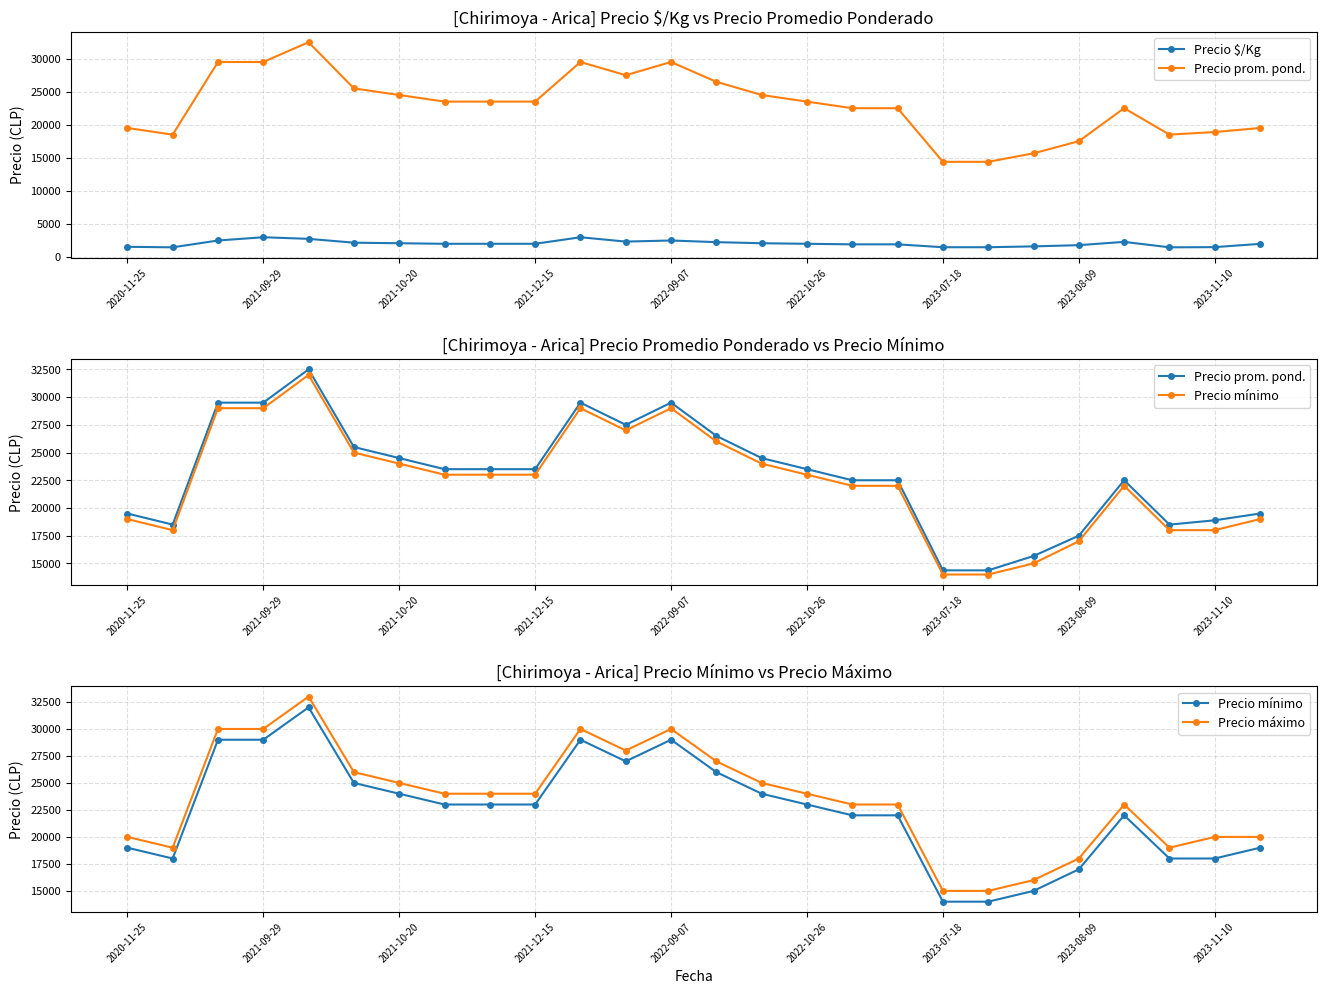

Which series has the widest spread of values?

Precio prom. pond.